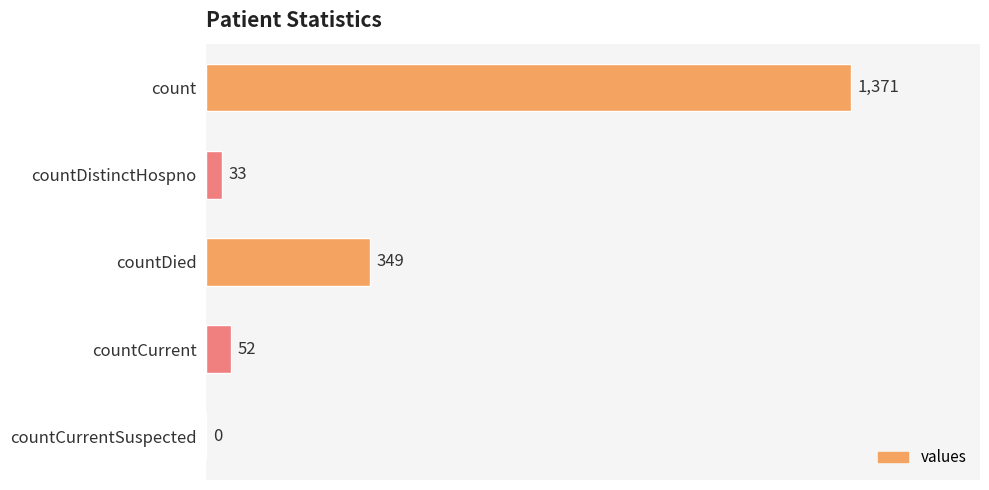

Is it true that the value at countCurrentSuspected is 668?

False